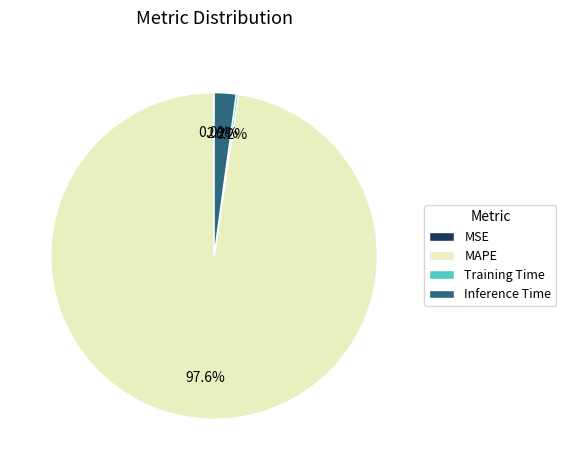

What percentage is NOT represented by Inference Time?

97.8%